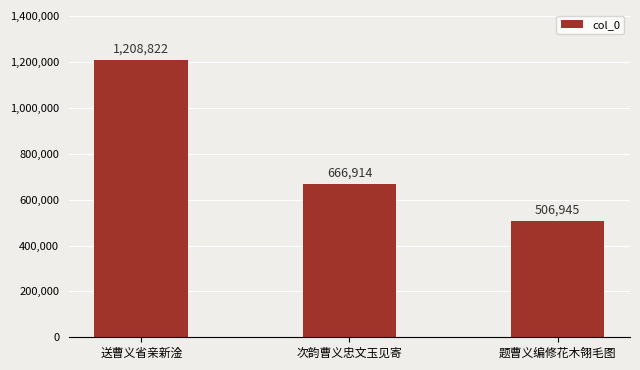

Reading left to right, what are all the values shown in this chart?

1208822	666914	506945